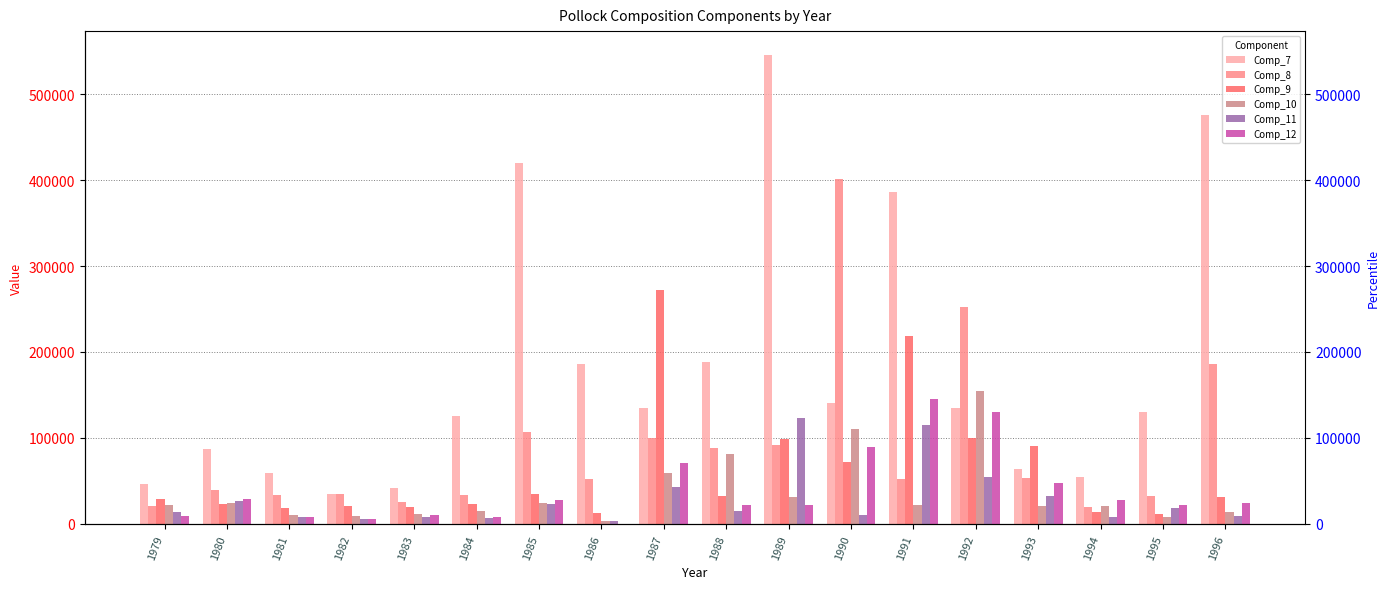

At how many categories does at least one series exceed 74494?

13